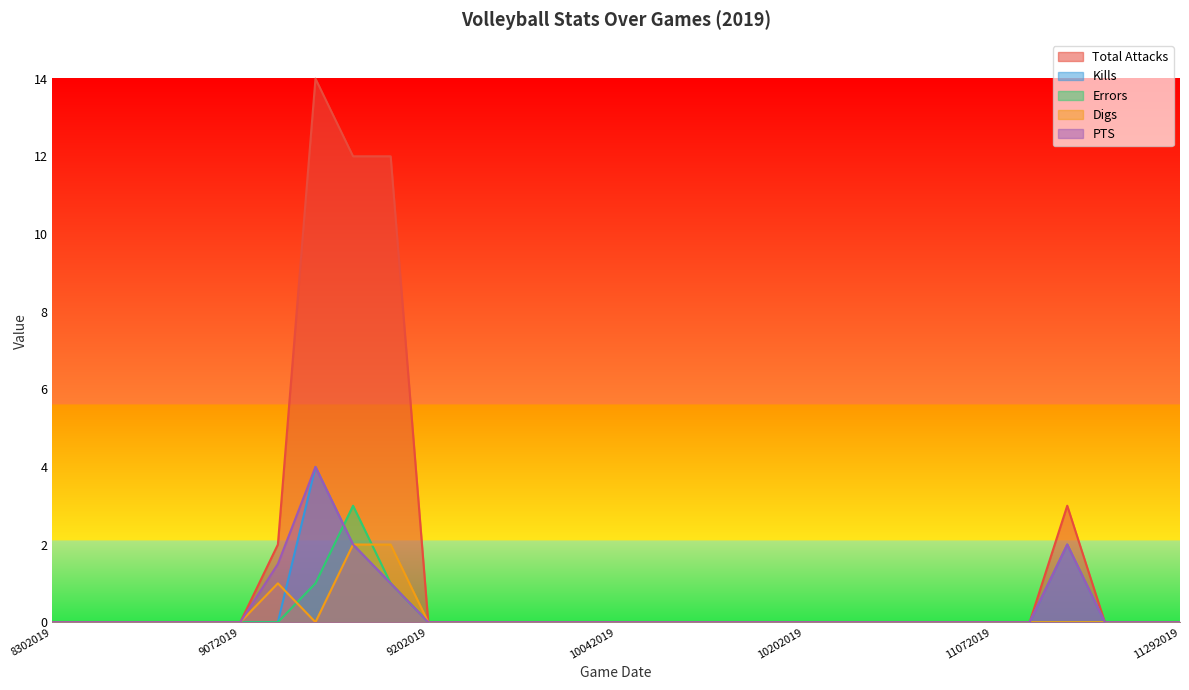

At how many categories does at least one series exceed 5?

3